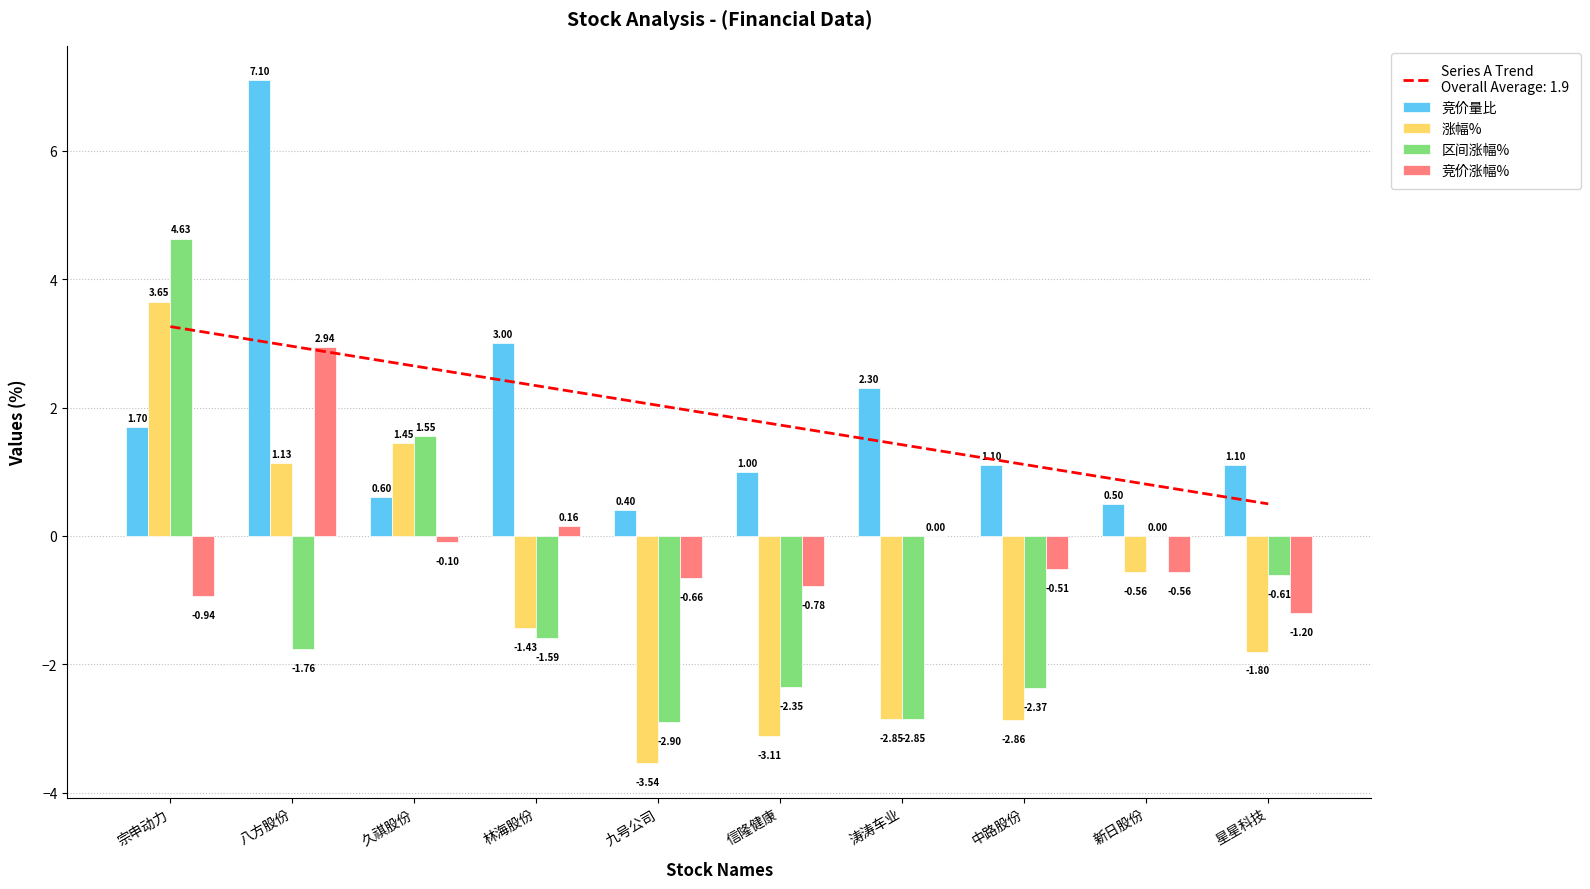

What position from the right is 宗申动力?

10